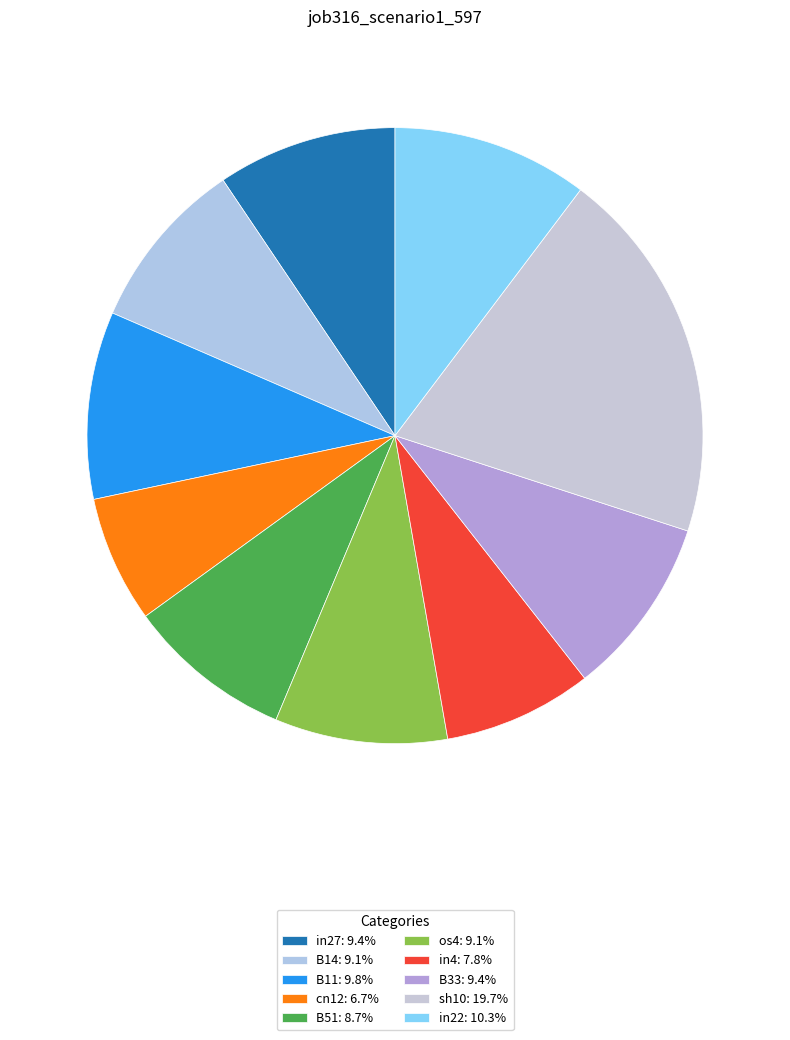

What is the largest slice in the pie chart?

sh10